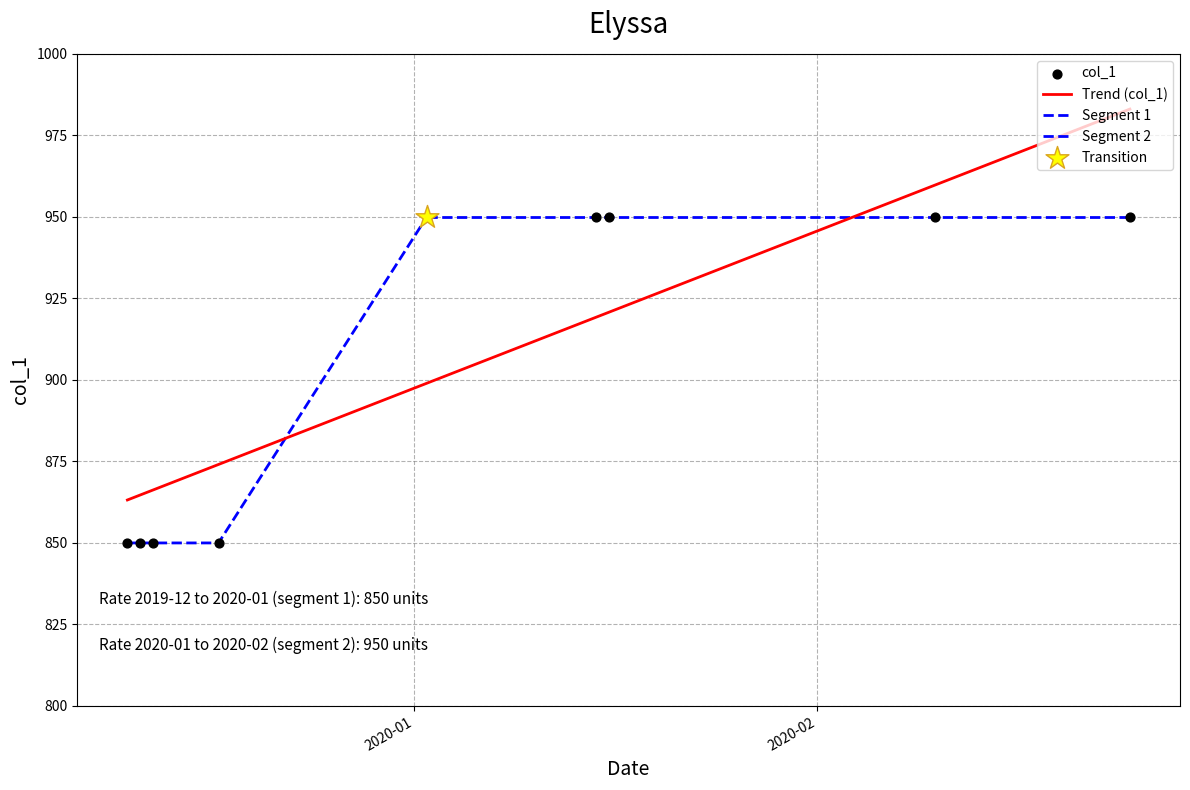

Which has a higher value, 2020-02-25 or 2020-02-10?

2020-02-25